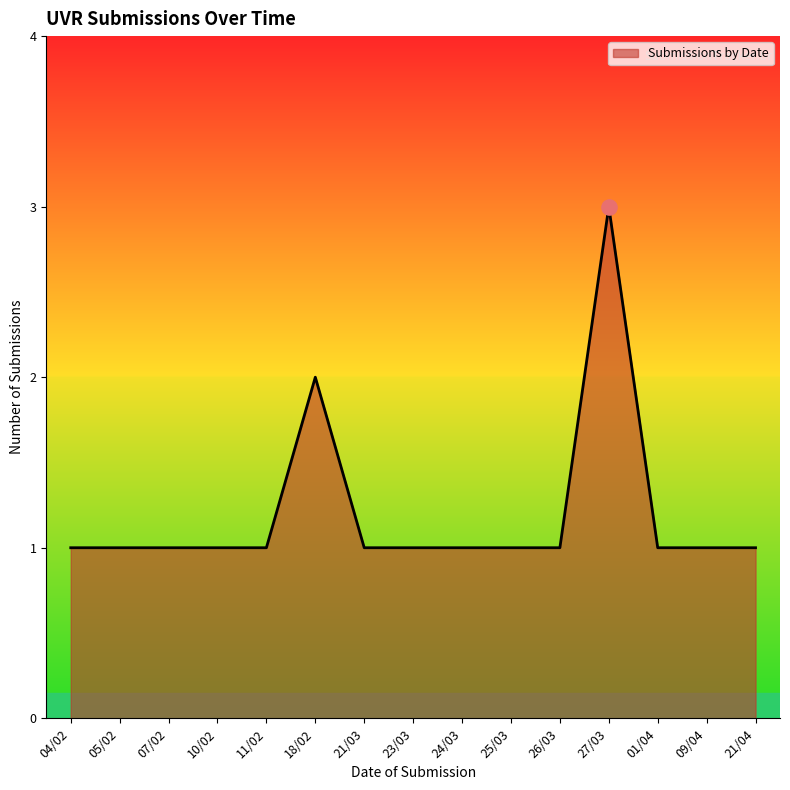

What is the ratio of the value at 21/04 to the value at 04/02?

1.0